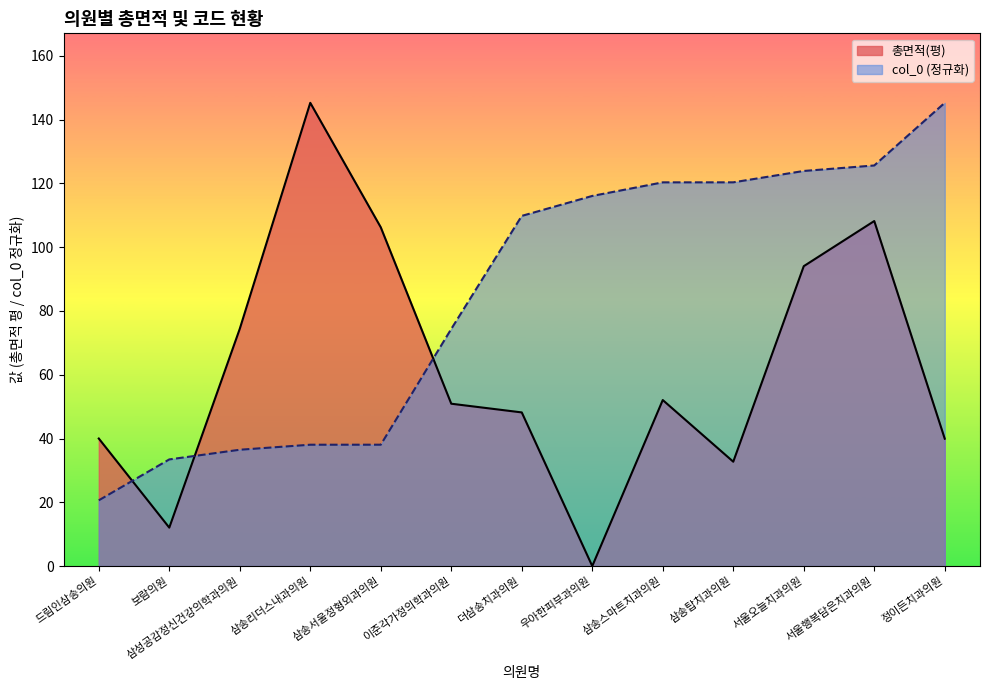

At which category is the sum across all series the highest?

서울행복담은치과의원